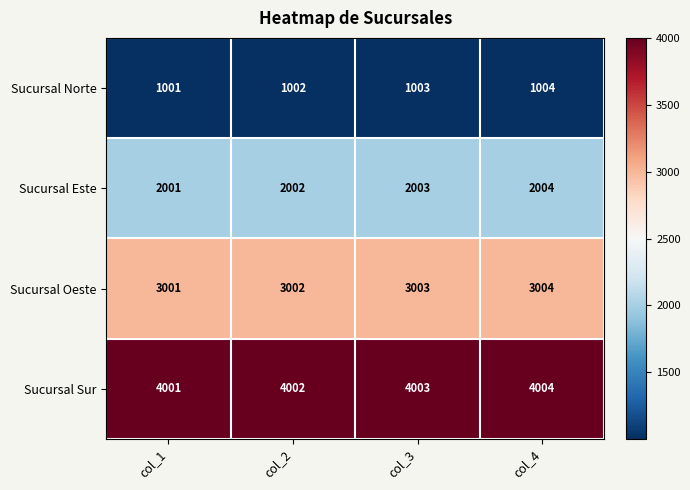

The value of Sucursal Oeste at col_1 is 3001. True or false?

True